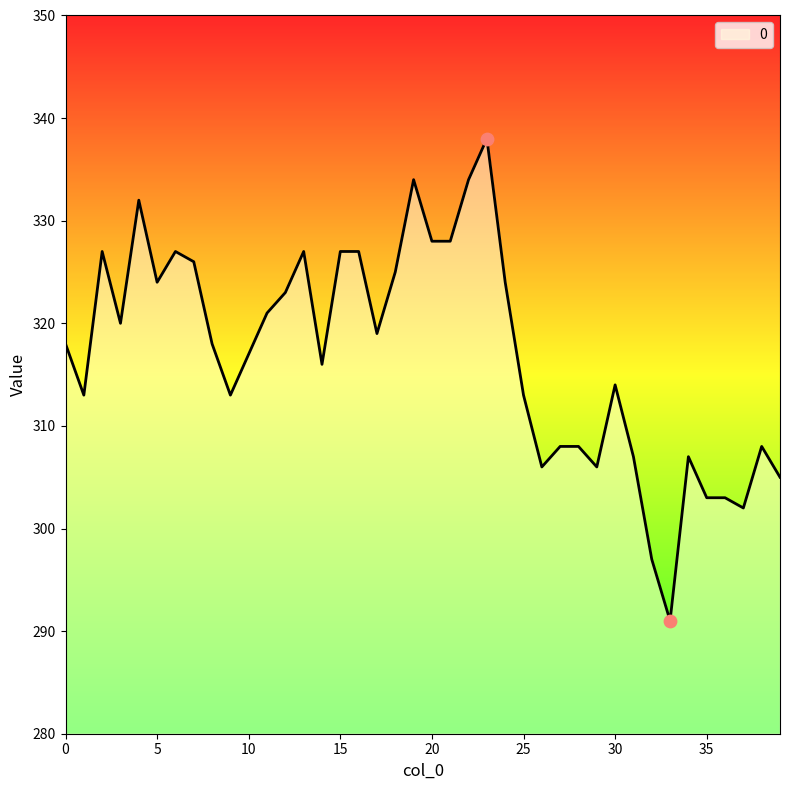

What is the smallest value displayed?

291